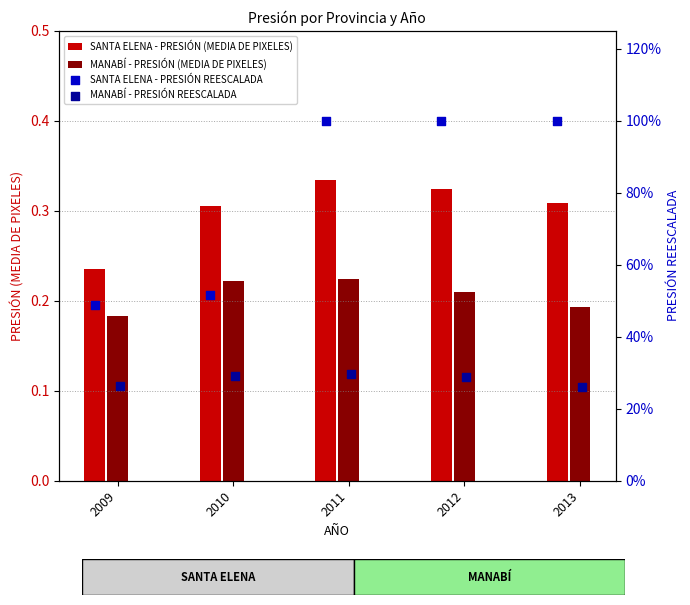

At how many categories does at least one series exceed 0?

5